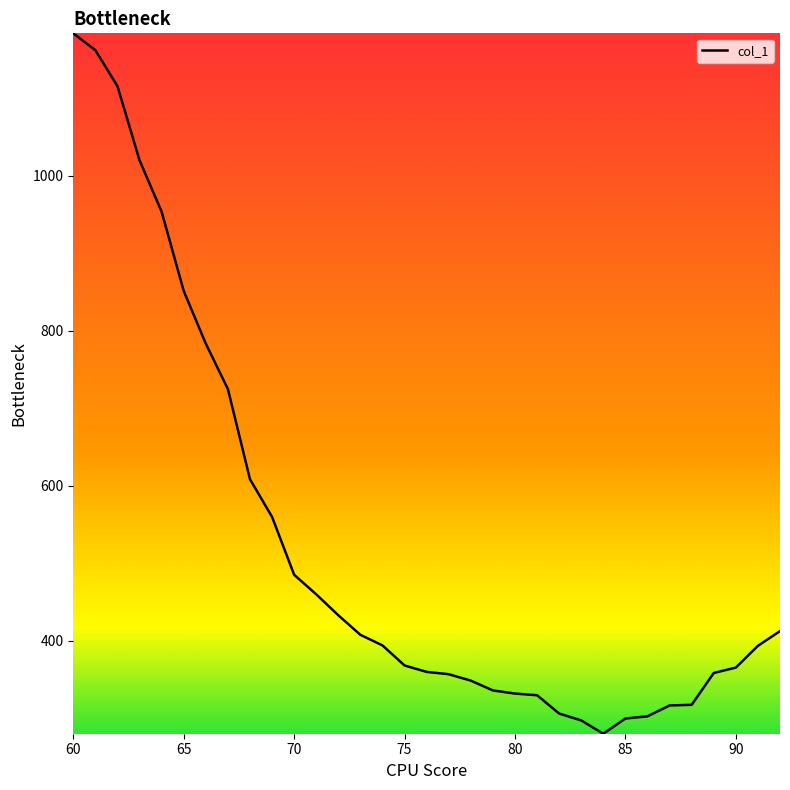

What is the maximum value shown in the chart?

1183.9